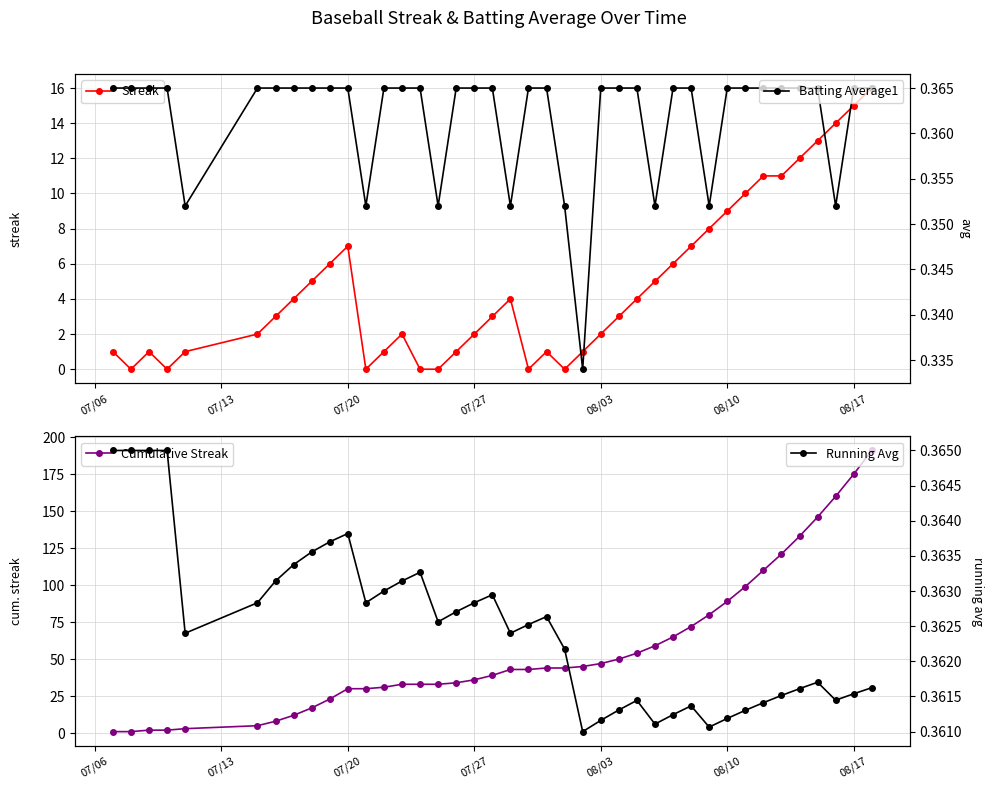

True or false: Running Avg has more than 1 interior local peaks.

True